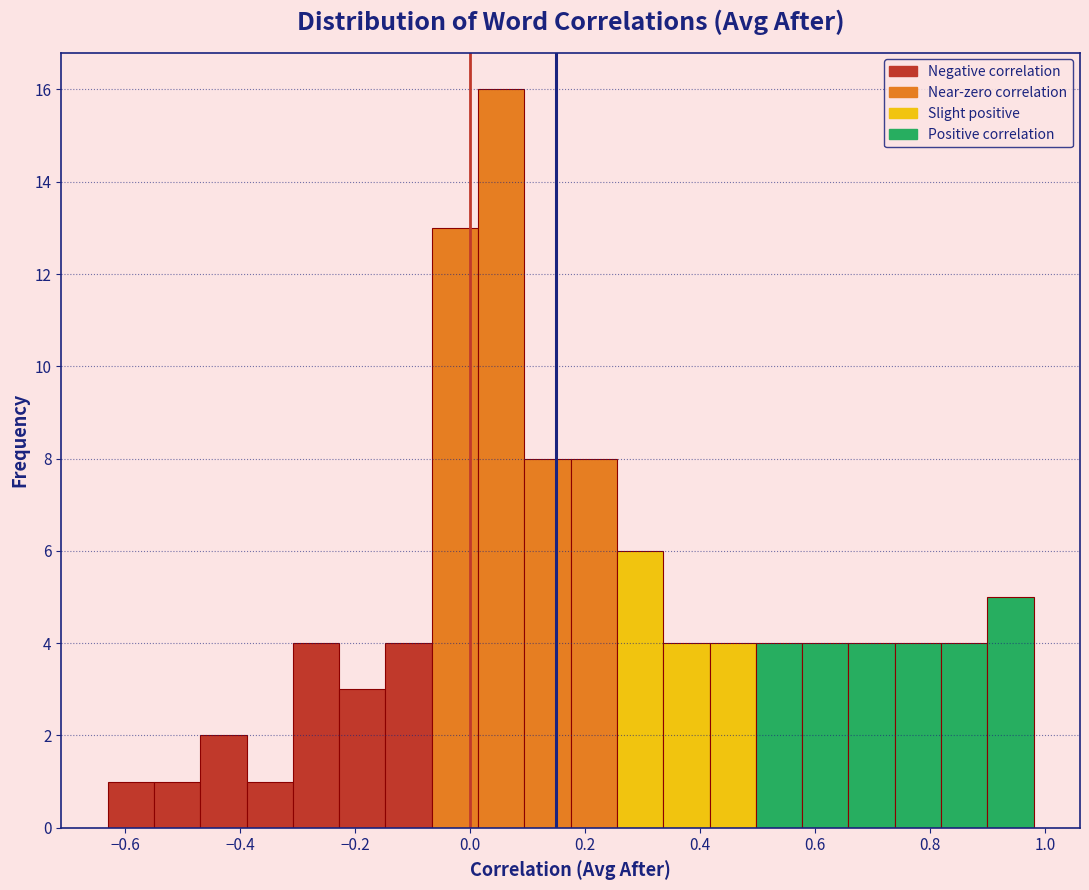

Reading left to right, transcribe this chart: for each bar, give the range it covers on the x-axis and its height. Neither the bar edges nor the heights are printed on the chart, so give them approximately, as read against the axes.

-0.64 to -0.54: 1
-0.54 to -0.46: 1
-0.46 to -0.38: 2
-0.38 to -0.30: 1
-0.30 to -0.22: 4
-0.22 to -0.14: 3
-0.14 to -0.06: 4
-0.06 to 0.02: 13
0.02 to 0.10: 16
0.10 to 0.18: 8
0.18 to 0.26: 8
0.26 to 0.34: 6
0.34 to 0.42: 4
0.42 to 0.50: 4
0.50 to 0.58: 4
0.58 to 0.66: 4
0.66 to 0.74: 4
0.74 to 0.82: 4
0.82 to 0.90: 4
0.90 to 0.98: 5